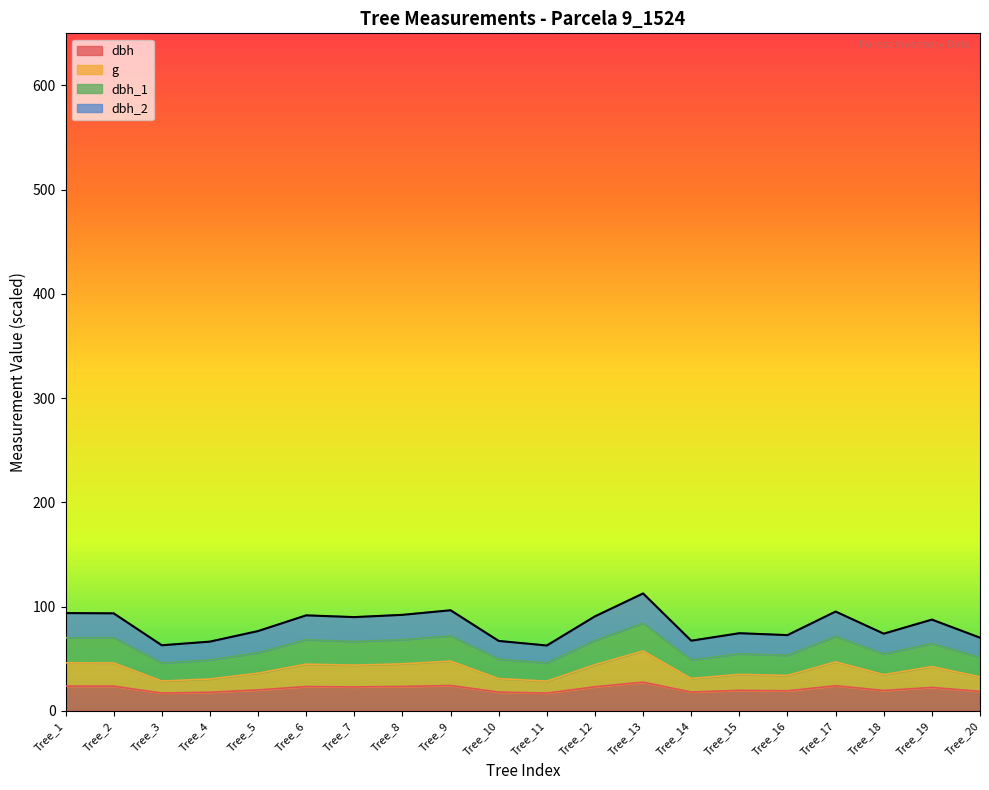

The g series shows 46.0 at Tree_2. True or false?

True